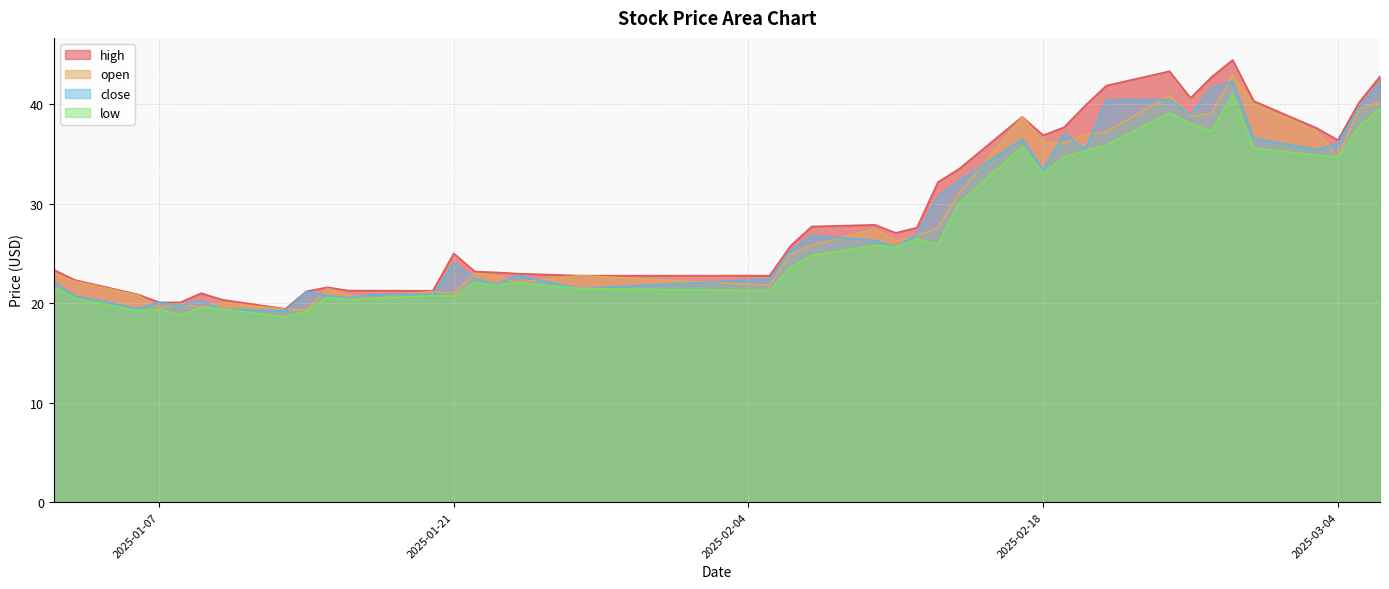

Where is open nearest to the value 31?

2025-02-14